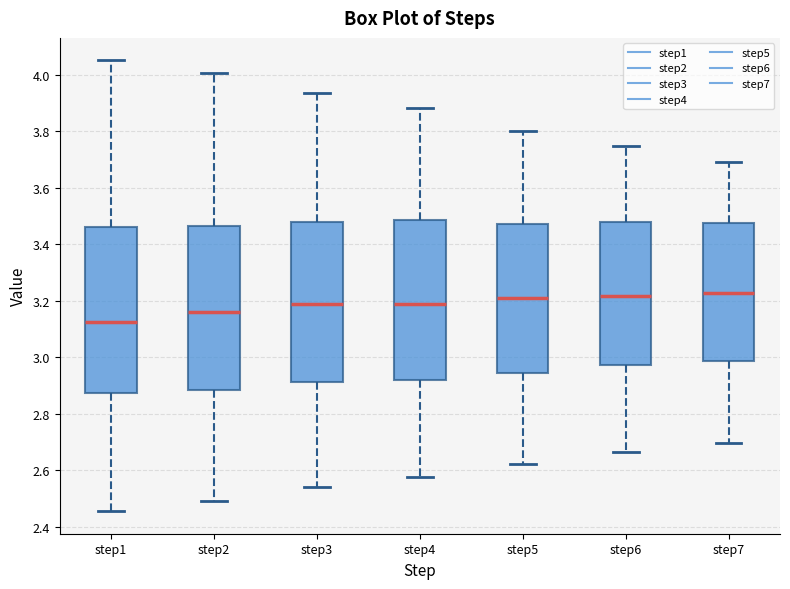

Reading left to right, read every box against the y-axis: the position of its median line, the range the box covers, and the ends of its whiskers. The values are not printed on the chart, so give them approximately, as read against the axis.

step1: median 3.12, box 2.88 to 3.46, whiskers 2.46 to 4.06
step2: median 3.16, box 2.88 to 3.46, whiskers 2.50 to 4.00
step3: median 3.18, box 2.92 to 3.48, whiskers 2.54 to 3.94
step4: median 3.18, box 2.92 to 3.48, whiskers 2.58 to 3.88
step5: median 3.20, box 2.94 to 3.48, whiskers 2.62 to 3.80
step6: median 3.22, box 2.98 to 3.48, whiskers 2.66 to 3.74
step7: median 3.22, box 2.98 to 3.48, whiskers 2.70 to 3.70